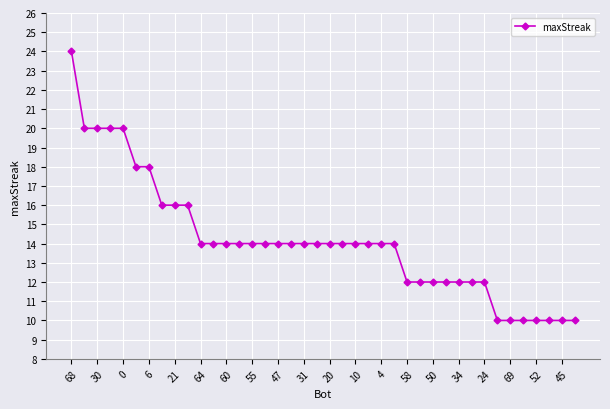

What is the sum of all values?

566